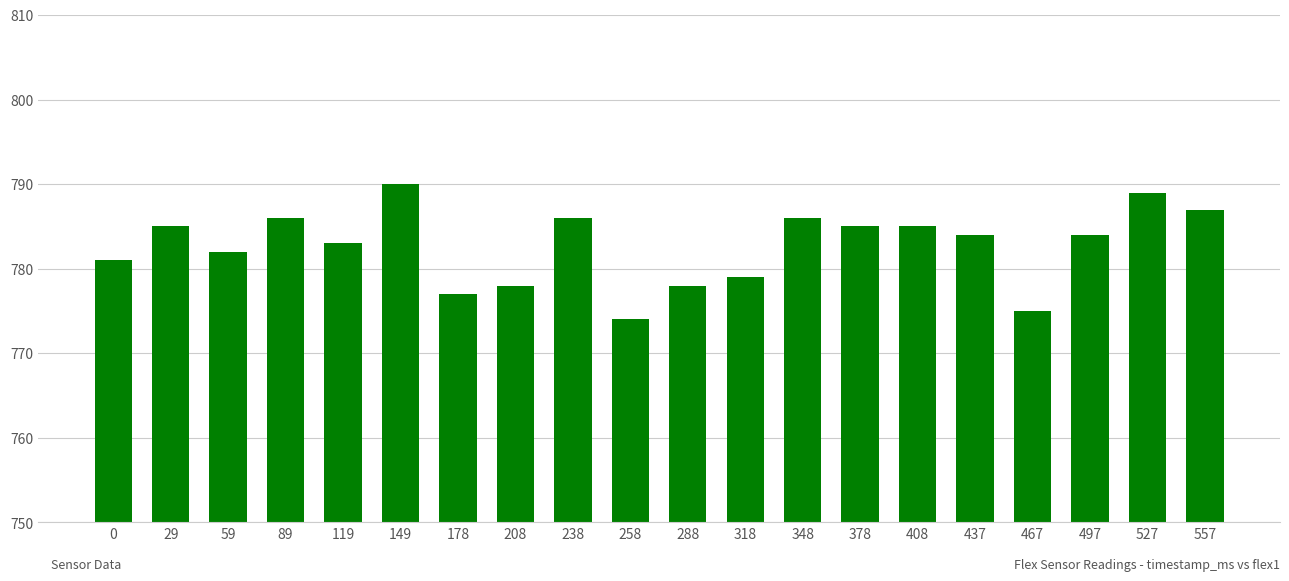

Reading left to right, transcribe all the data shown in this chart.

781	785	782	786	783	790	777	778	786	774	778	779	786	785	785	784	775	784	789	787